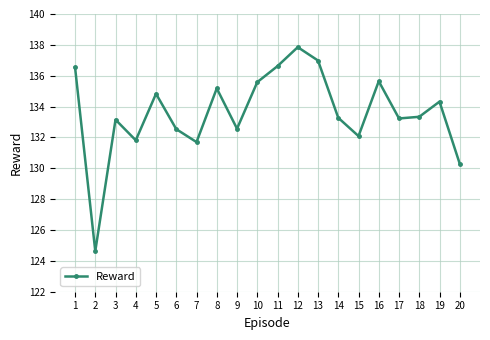

The value at 12 is 213.0. True or false?

False